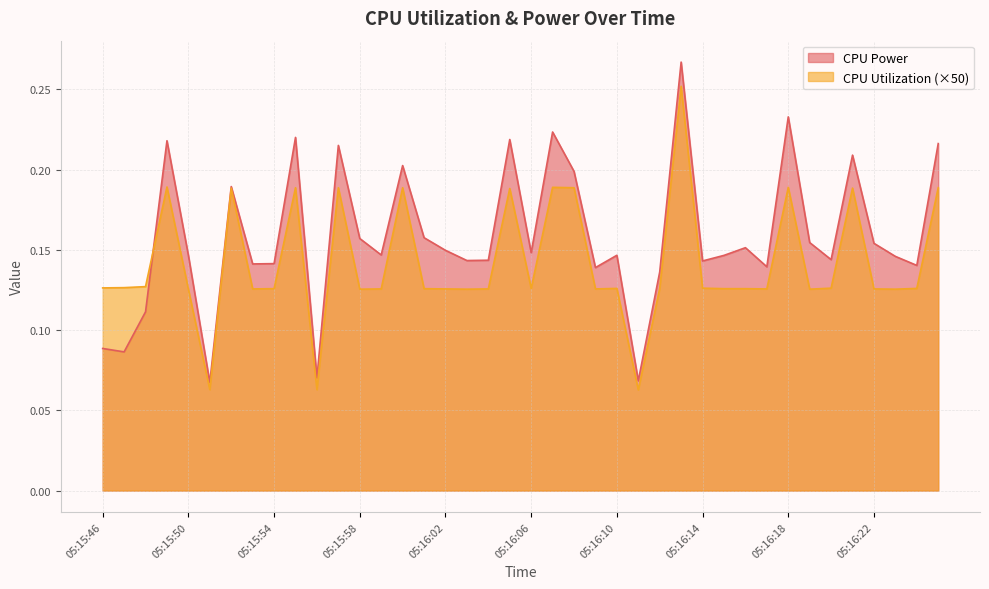

How many CPU Power values are between 0 and 1?

40